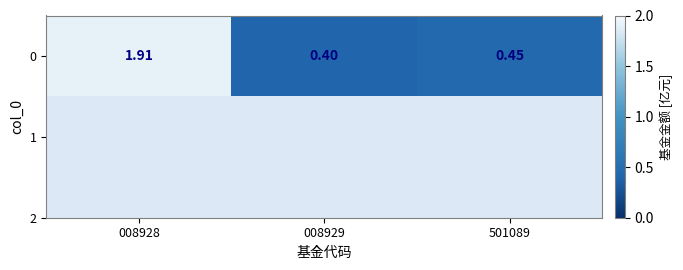

Is it true that the value at 501089 is 0.5?

True